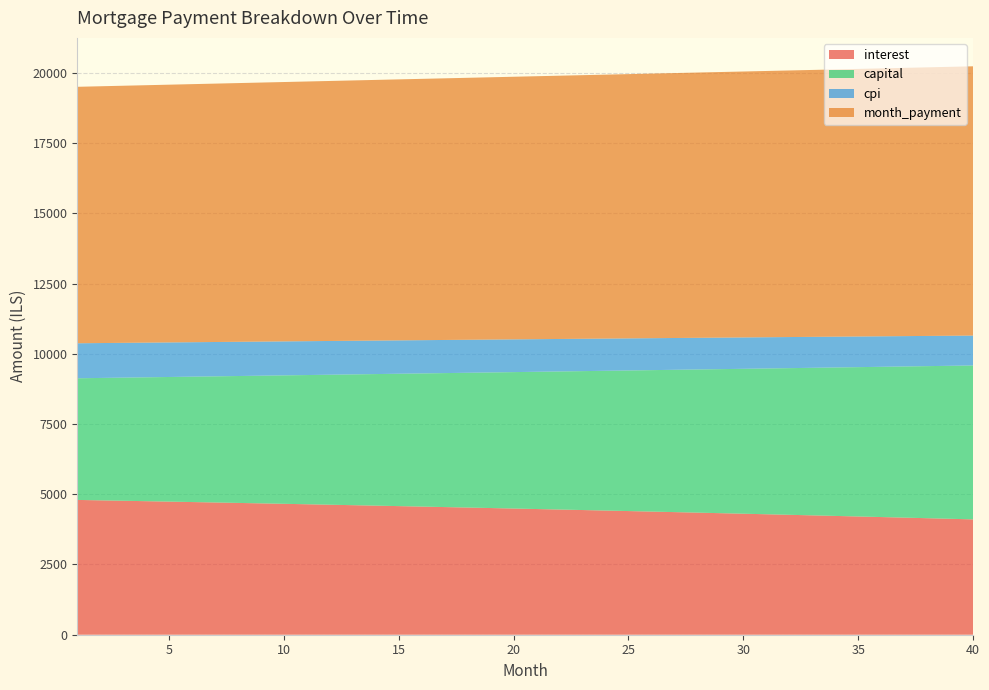

What is the minimum value for interest?

4105.4